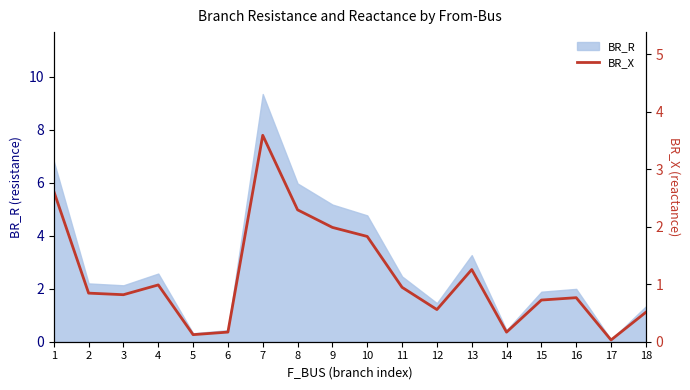

Is it true that BR_R equals 3.3 at 13?

True